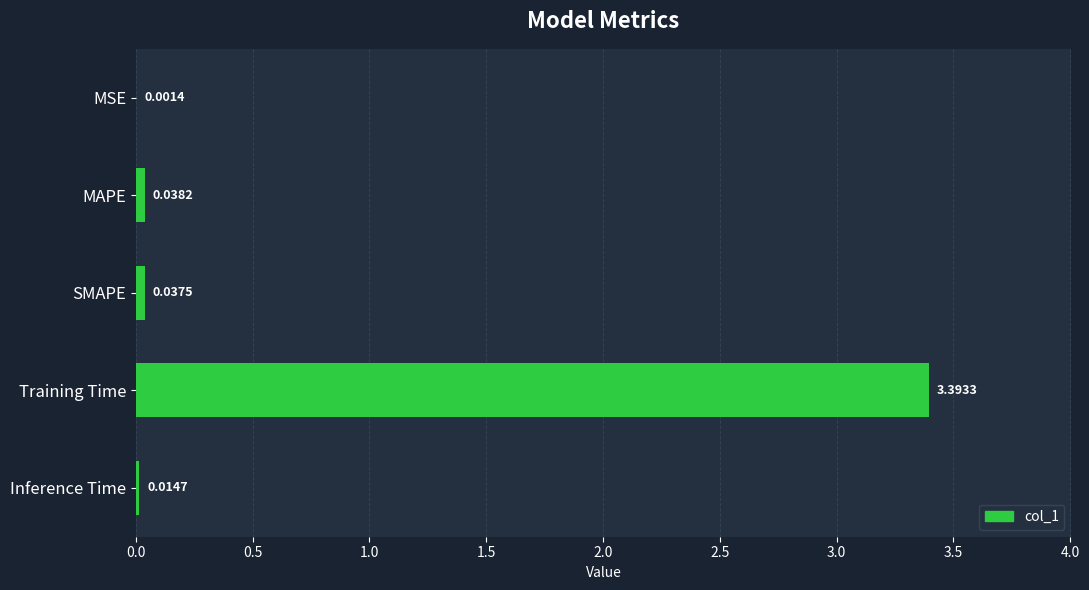

What is the greatest value displayed?

3.4